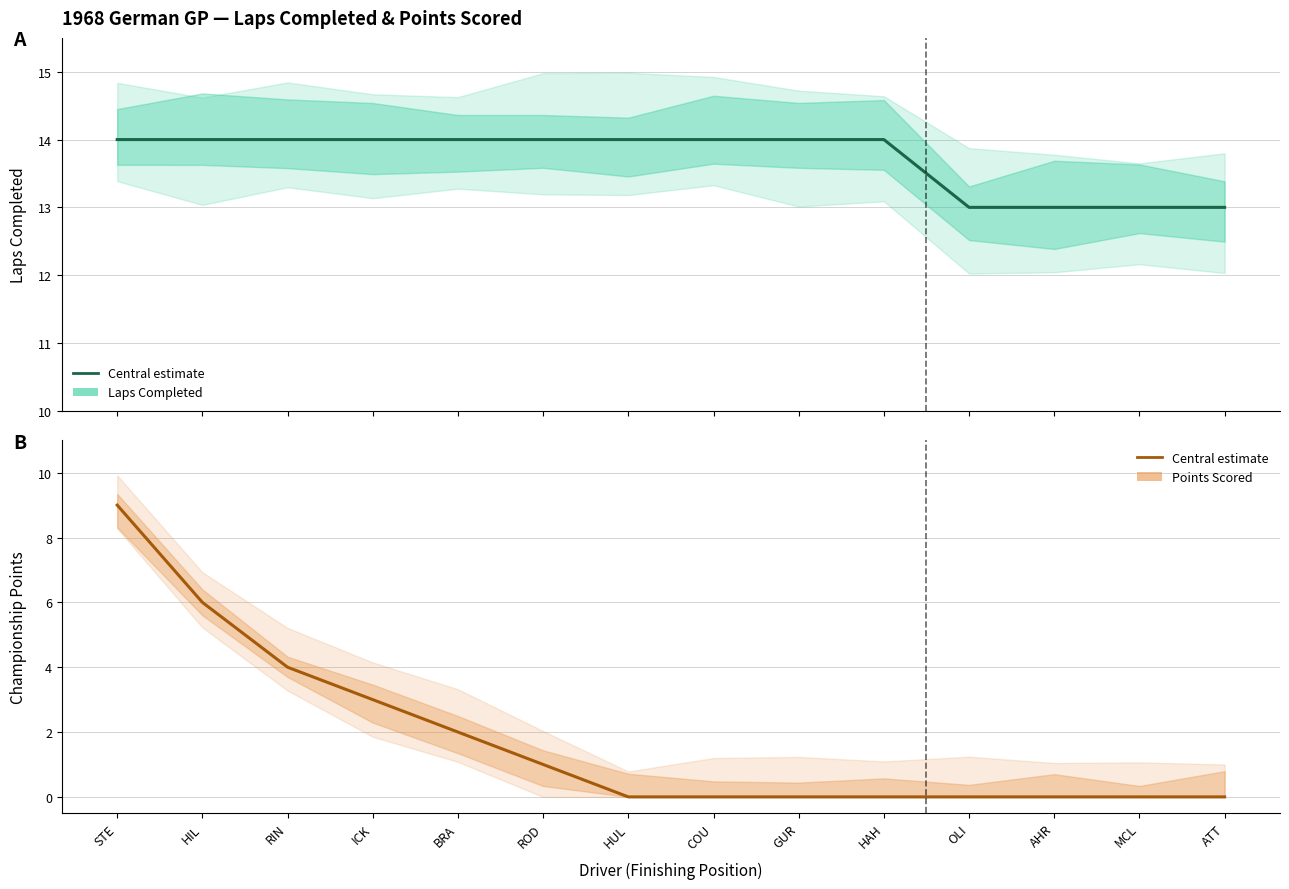

List the labels in order of Points Scored value, smallest first.

HUL, COU, GUR, HAH, OLI, AHR, MCL, ATT, ROD, BRA, ICK, RIN, HIL, STE